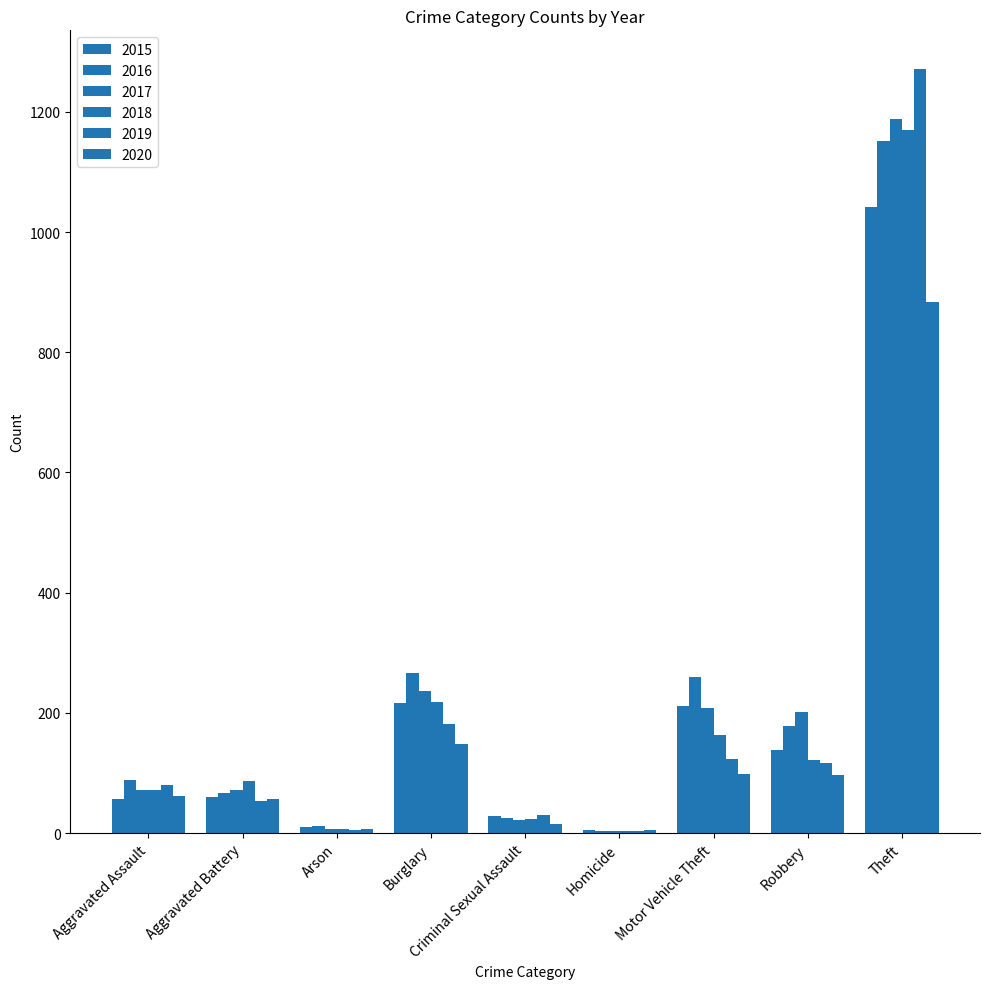

The 2020 series shows 153 at Motor Vehicle Theft. True or false?

False